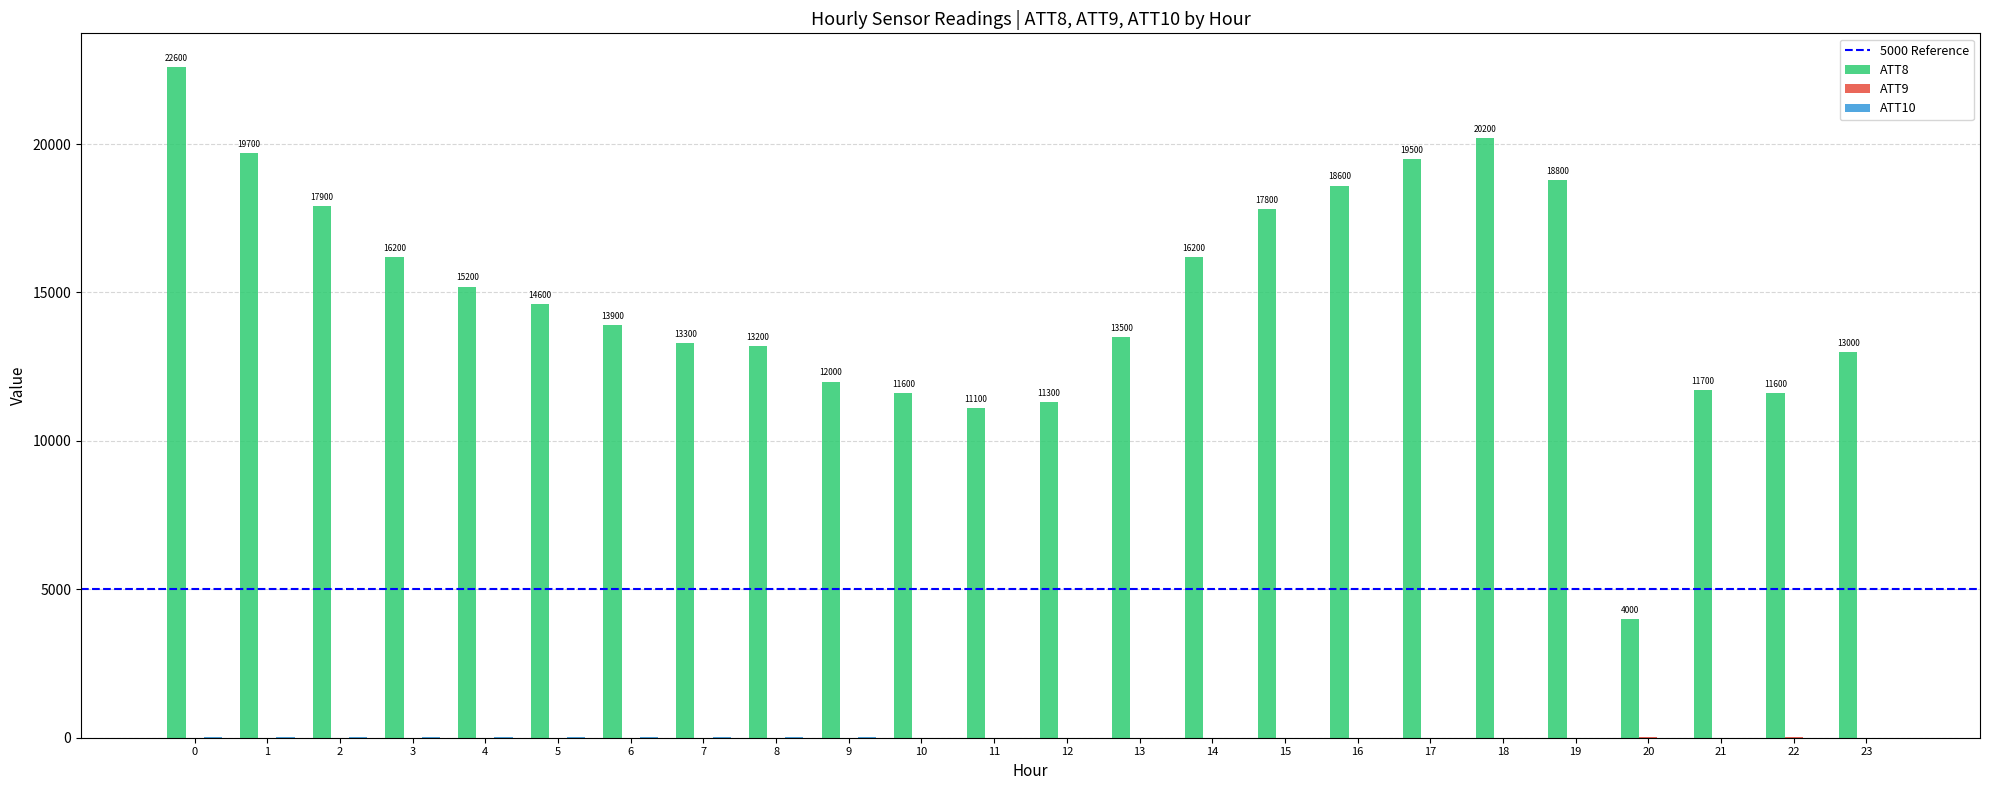

The value of ATT8 at 3 is 4252.5. True or false?

False